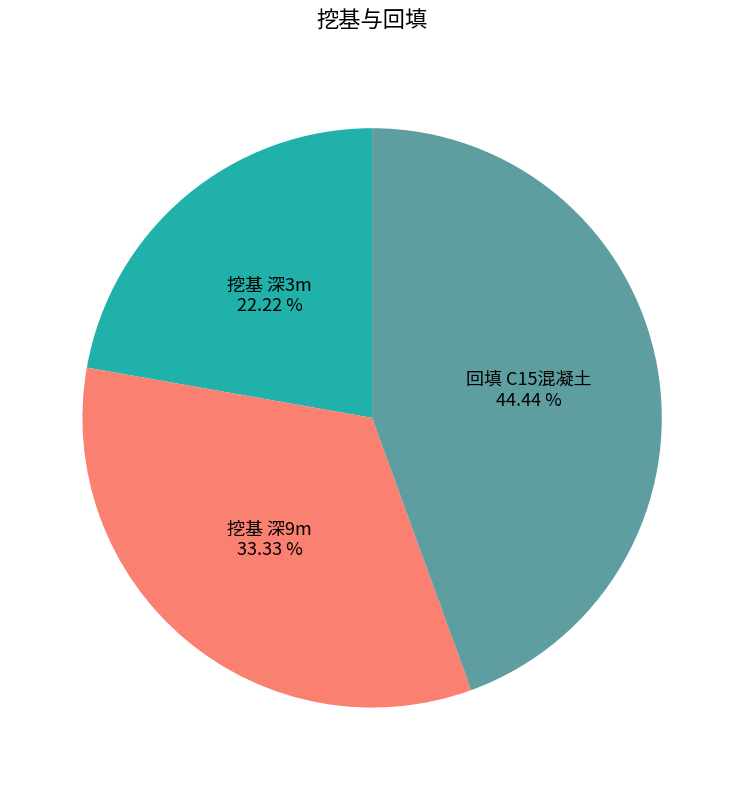

Approximately how many times larger is the value at 挖基 深3m compared to 挖基 深9m?

0.7